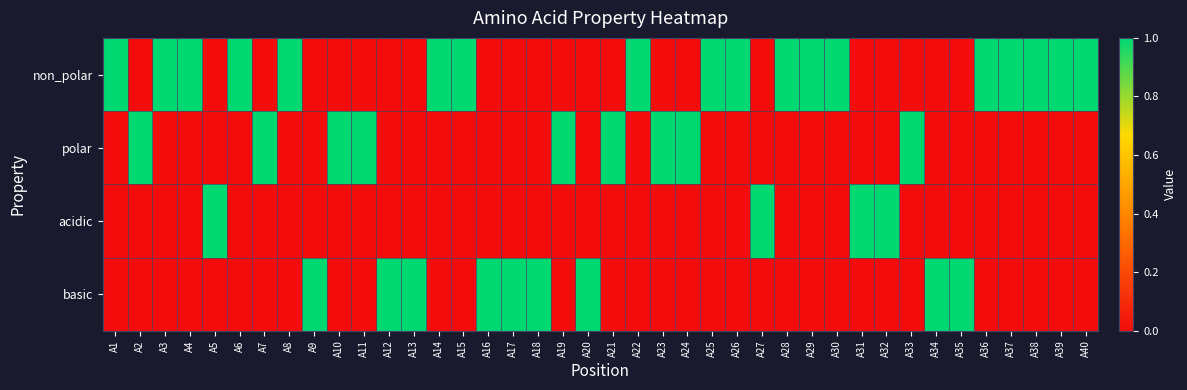

Which series has the largest total across all categories?

non_polar